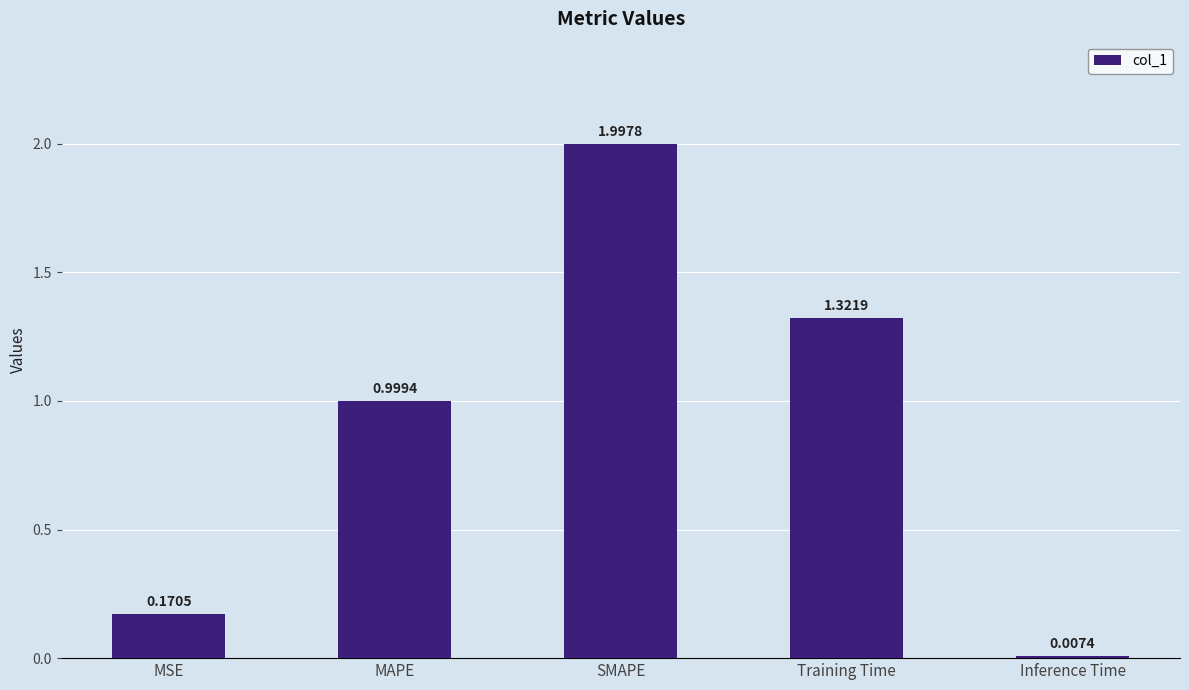

What is the average value?

0.9